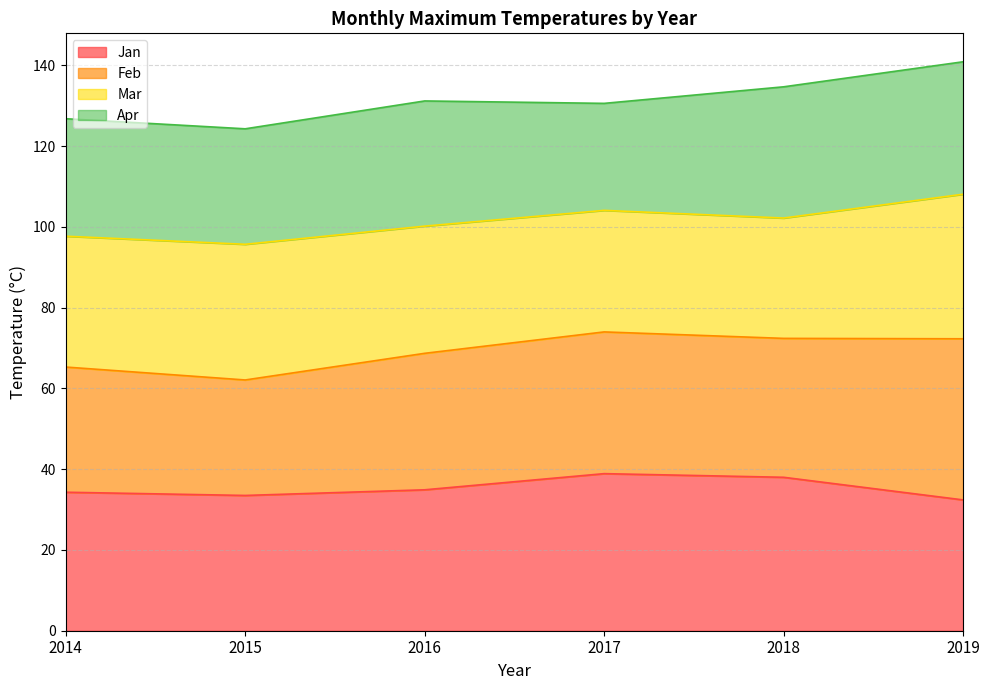

True or false: Feb has more than 1 interior local peaks.

False